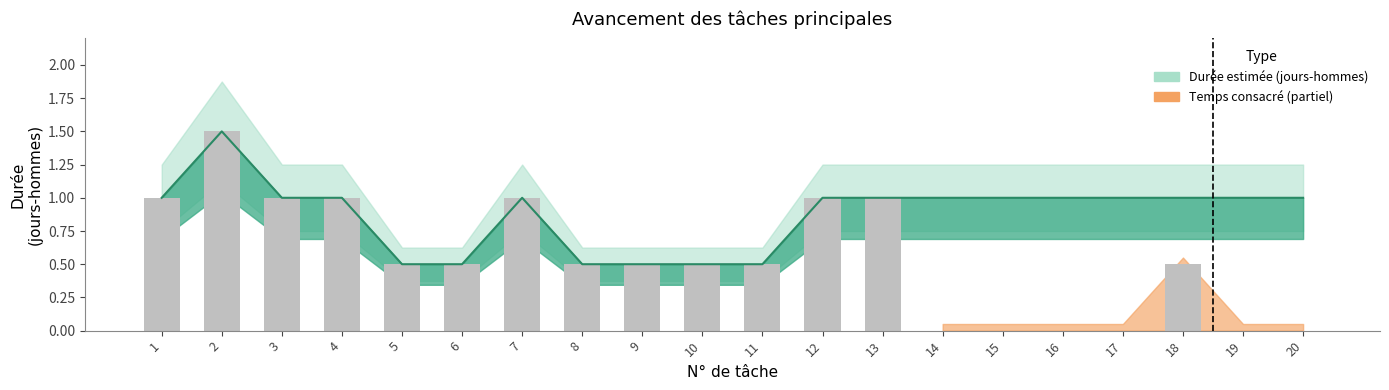

At which label is the value closest to 1?

1